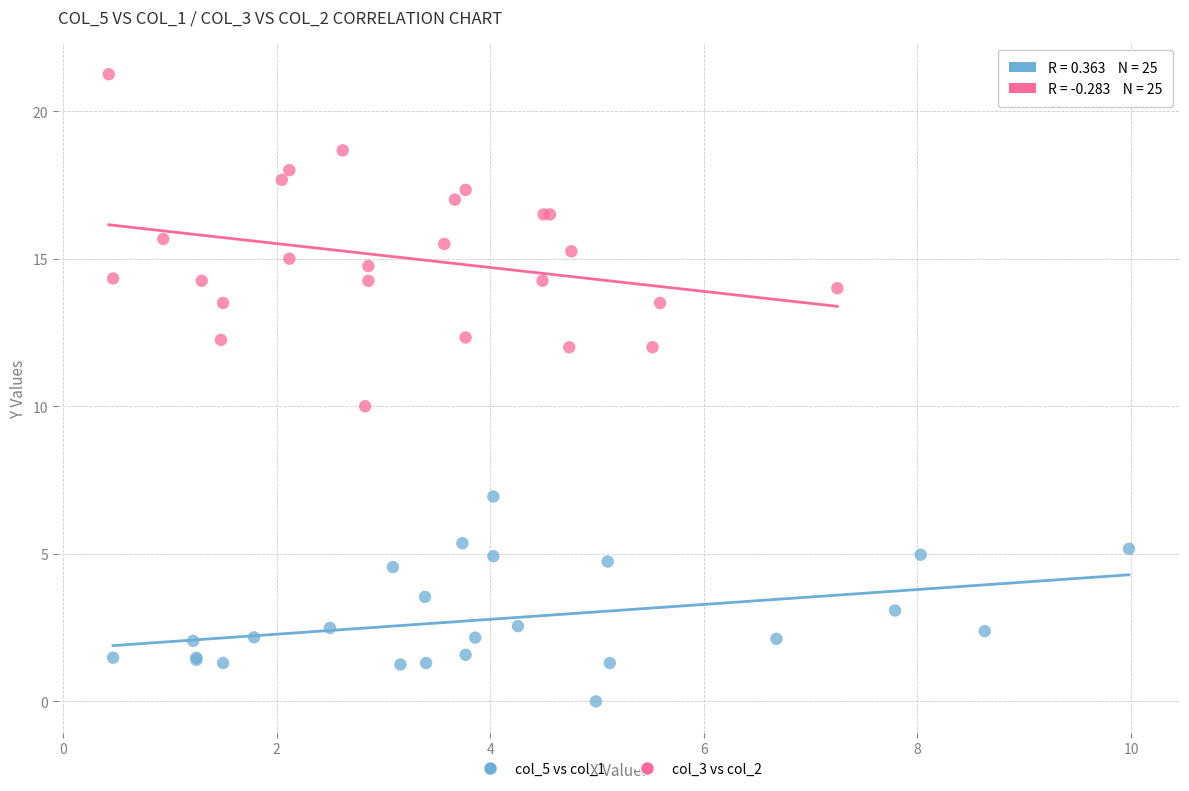

Which series contains the highest Y value?

col_3 vs col_2